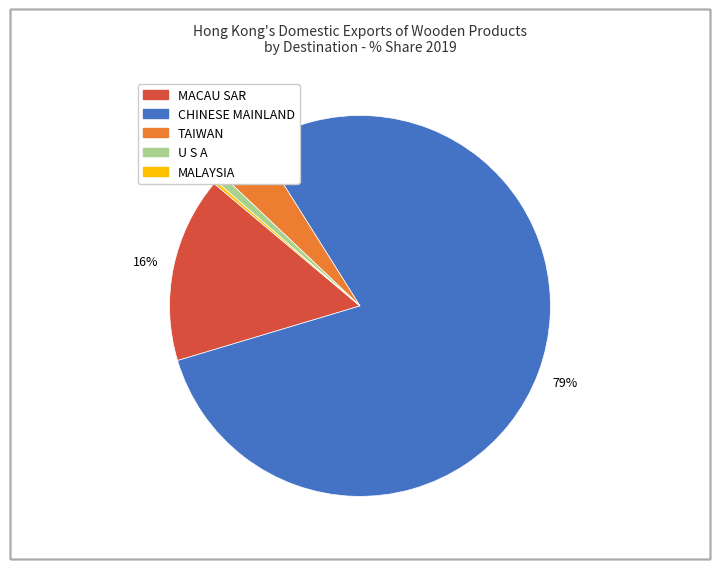

Does any single category account for the majority?

Yes